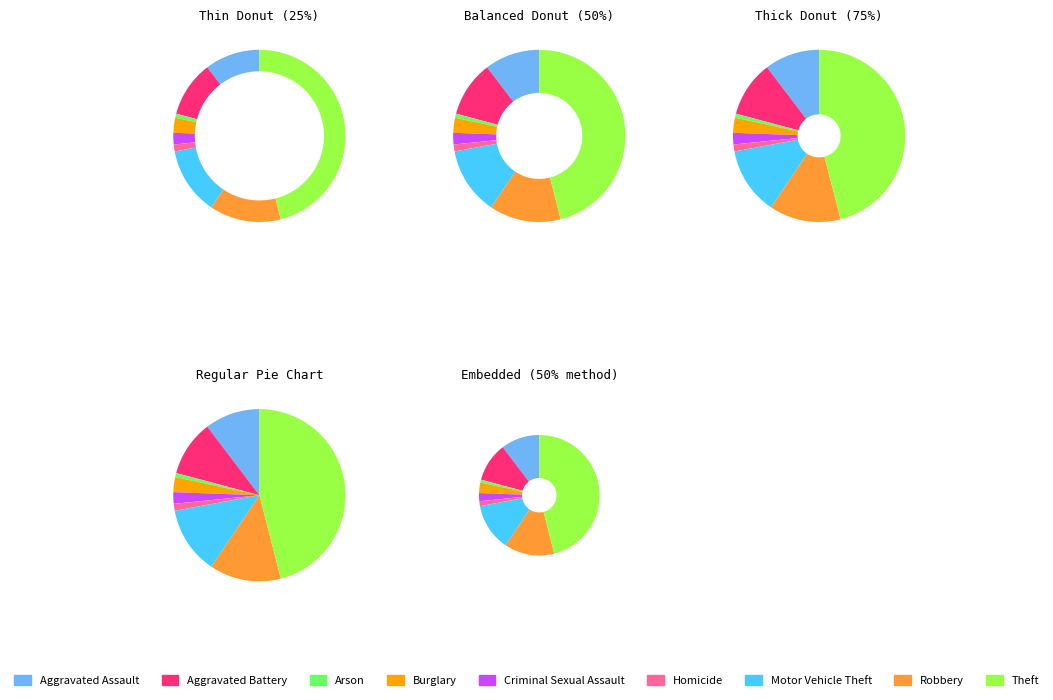

Rank the categories by value from lowest to highest.

Arson, Homicide, Criminal Sexual Assault, Burglary, Aggravated Assault, Aggravated Battery, Motor Vehicle Theft, Robbery, Theft